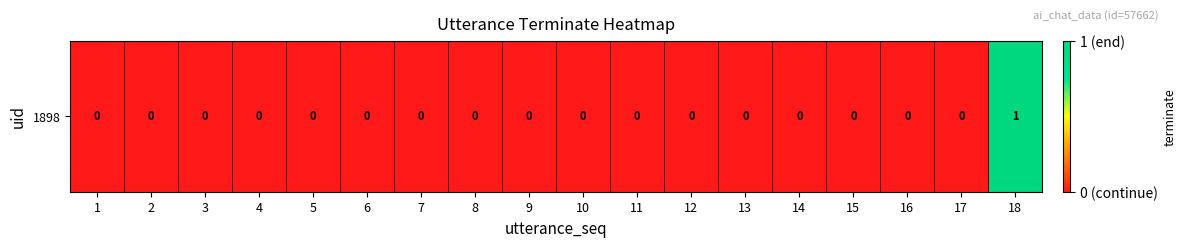

Rank the categories by value from lowest to highest.

1, 2, 3, 4, 5, 6, 7, 8, 9, 10, 11, 12, 13, 14, 15, 16, 17, 18